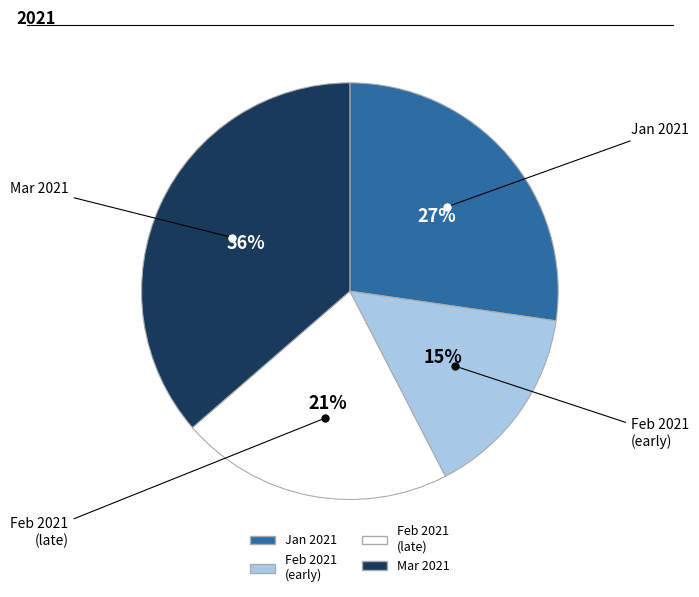

Does any single category account for the majority?

No